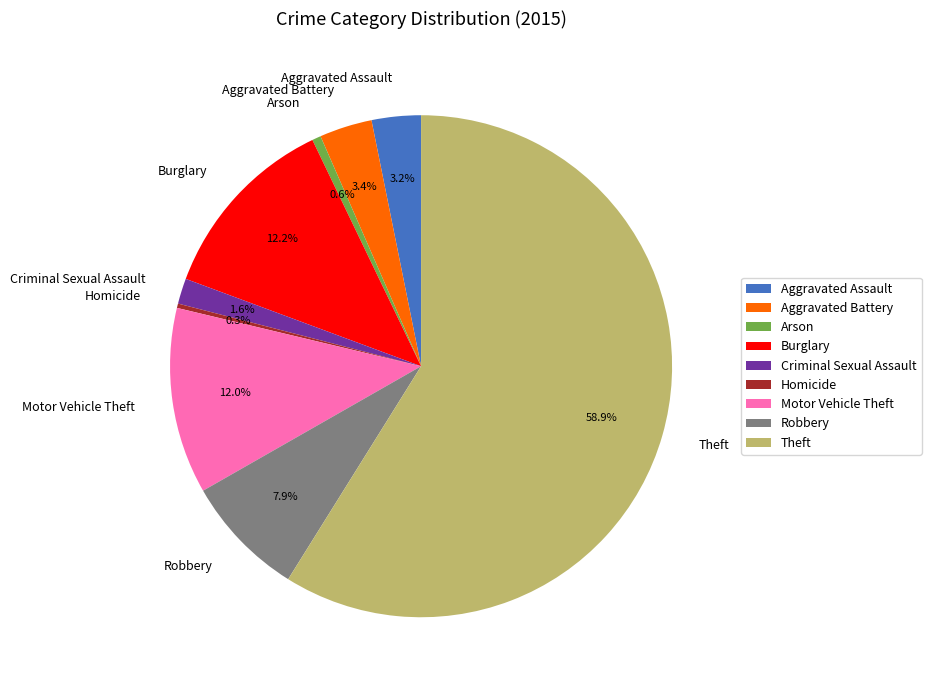

To the nearest percent, what portion does Aggravated Battery represent?

3%